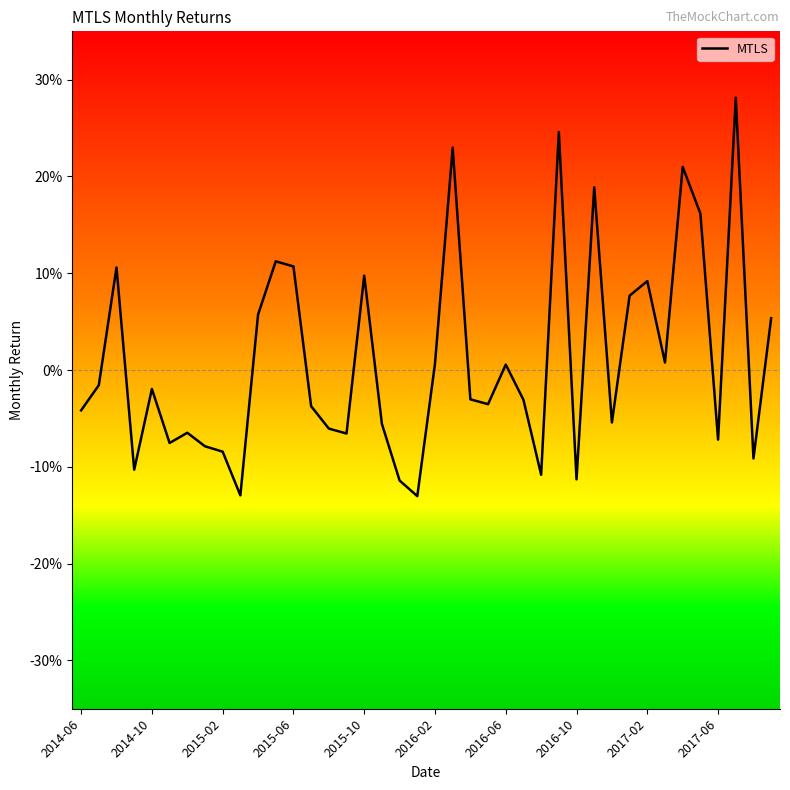

Which category has the lowest value across all series?

19